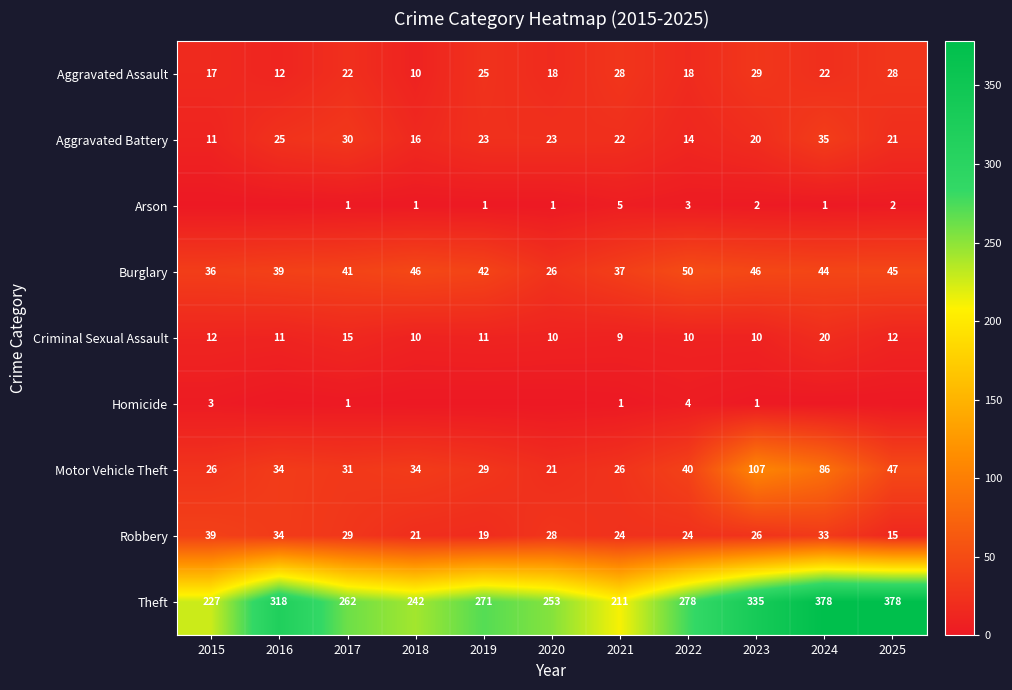

At which label is Aggravated Battery closest to 23?

2019